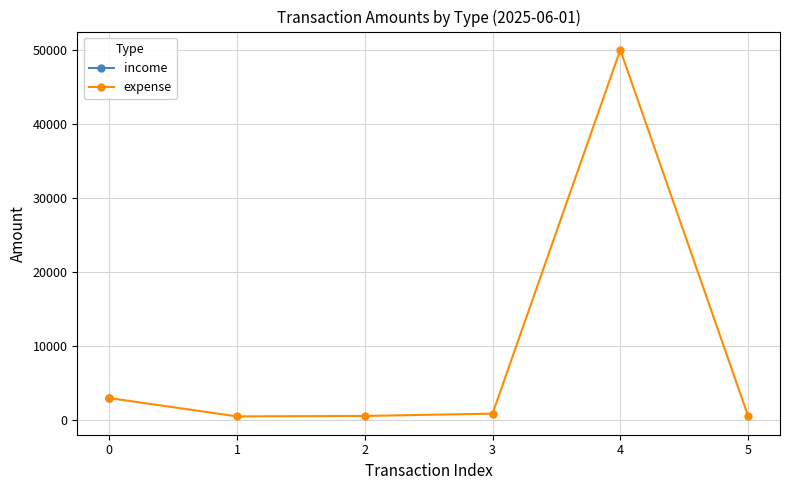

How many values are below 890?

3